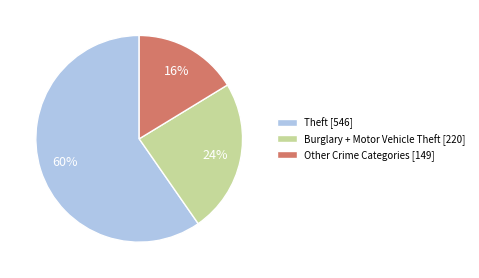

To the nearest percent, what percentage of the pie is Theft [546]?

60%